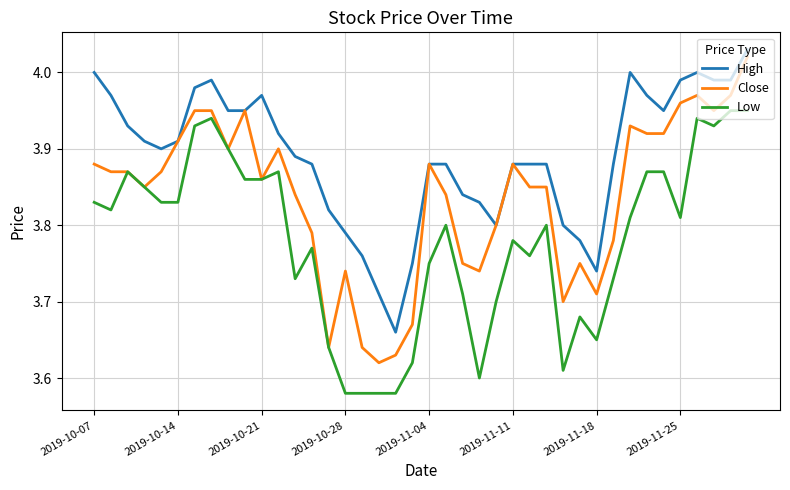

True or false: Low and High intersect in this chart.

False